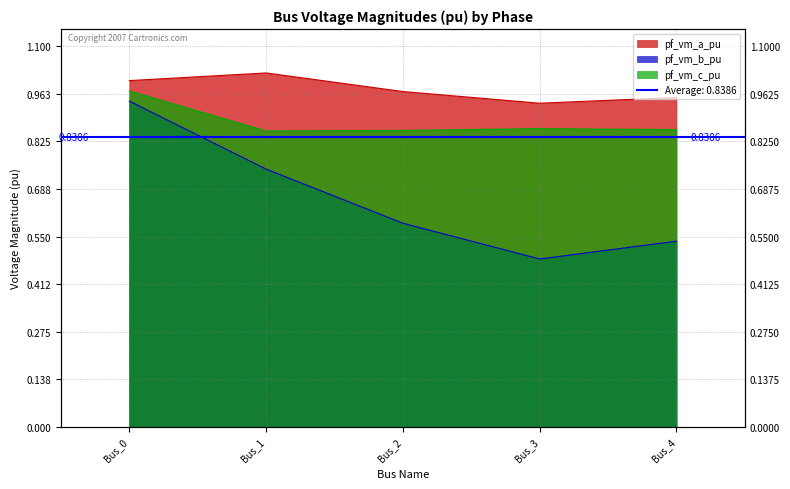

Where is the first local minimum for pf_vm_b_pu?

Bus_3